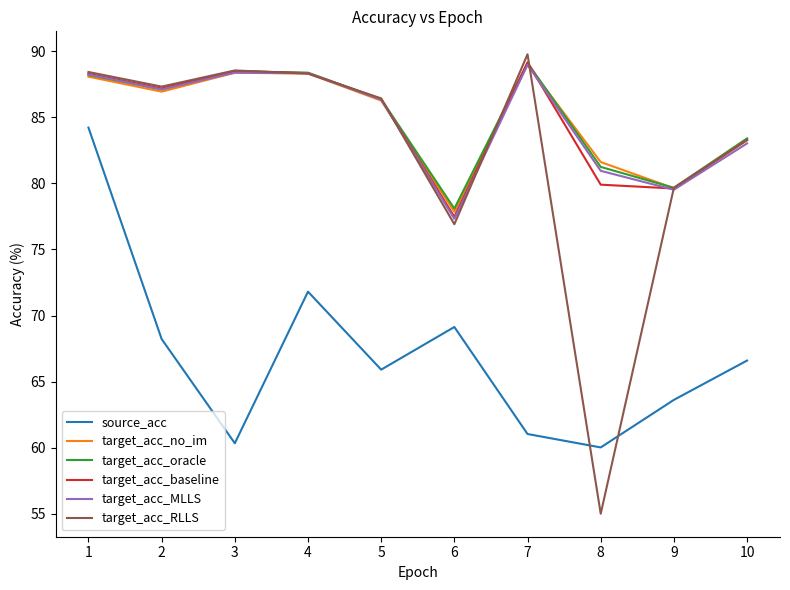

What is the maximum value shown in the chart?

89.8